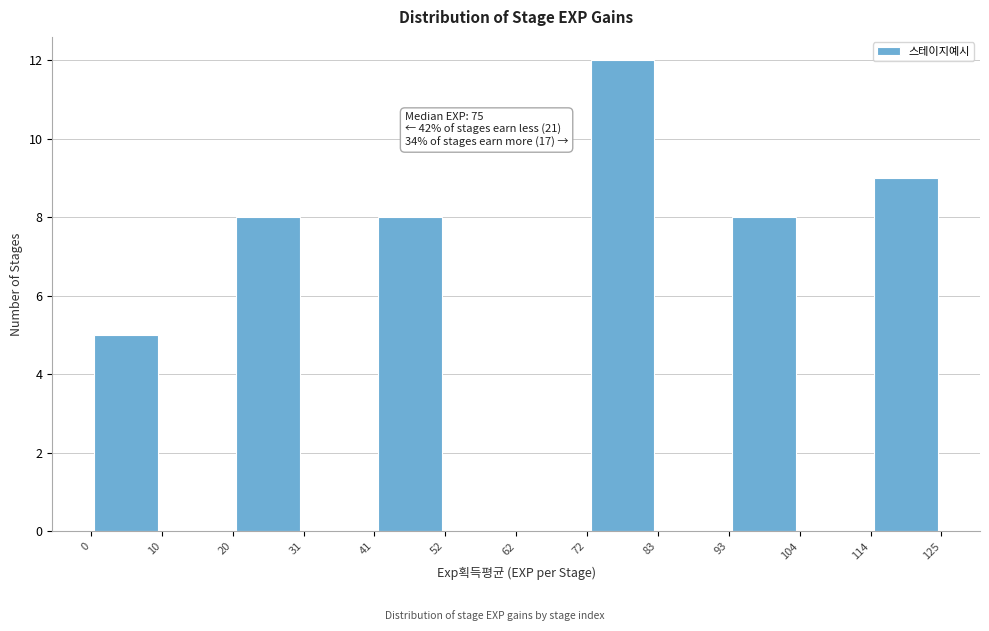

Over which range of the x-axis is the bar tallest?

72 to 83